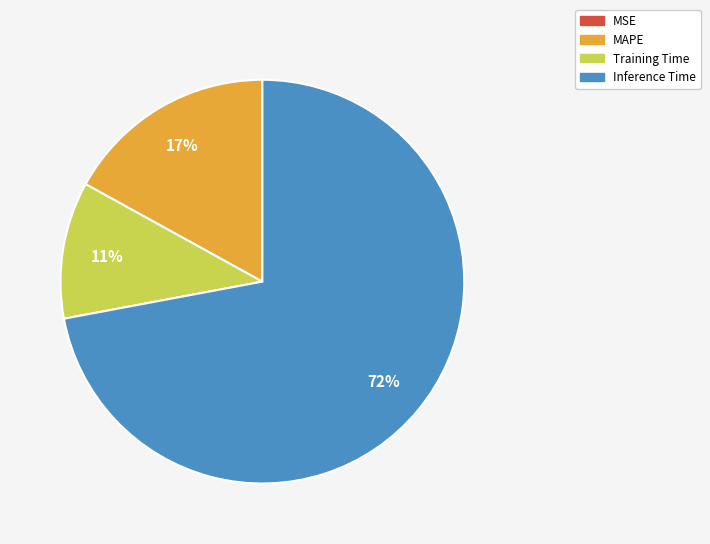

To the nearest percent, what percentage of the pie is Inference Time?

72%